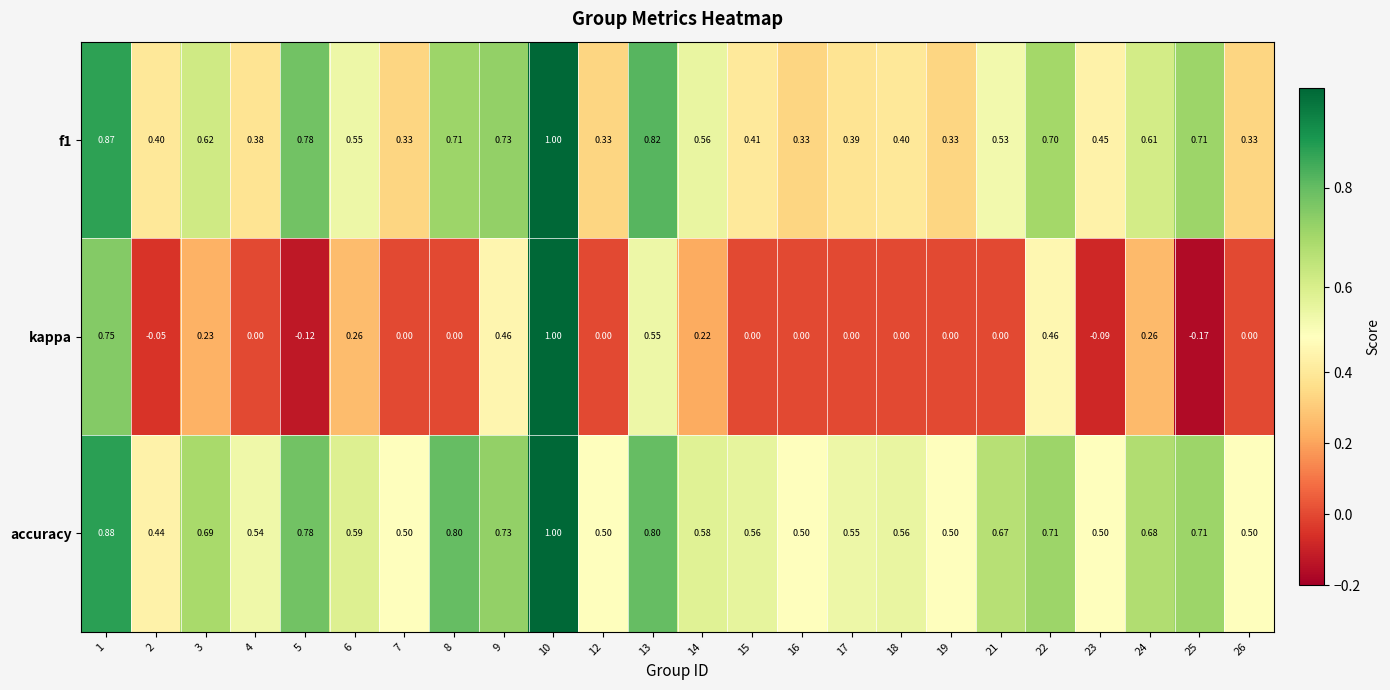

What is the maximum value shown in the chart?

1.0